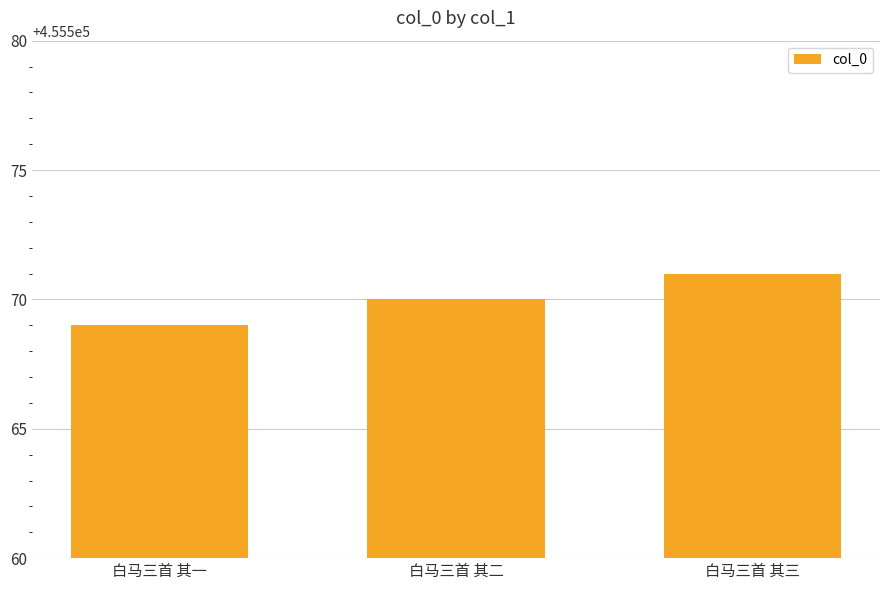

The value at 白马三首 其三 is 455571. True or false?

True